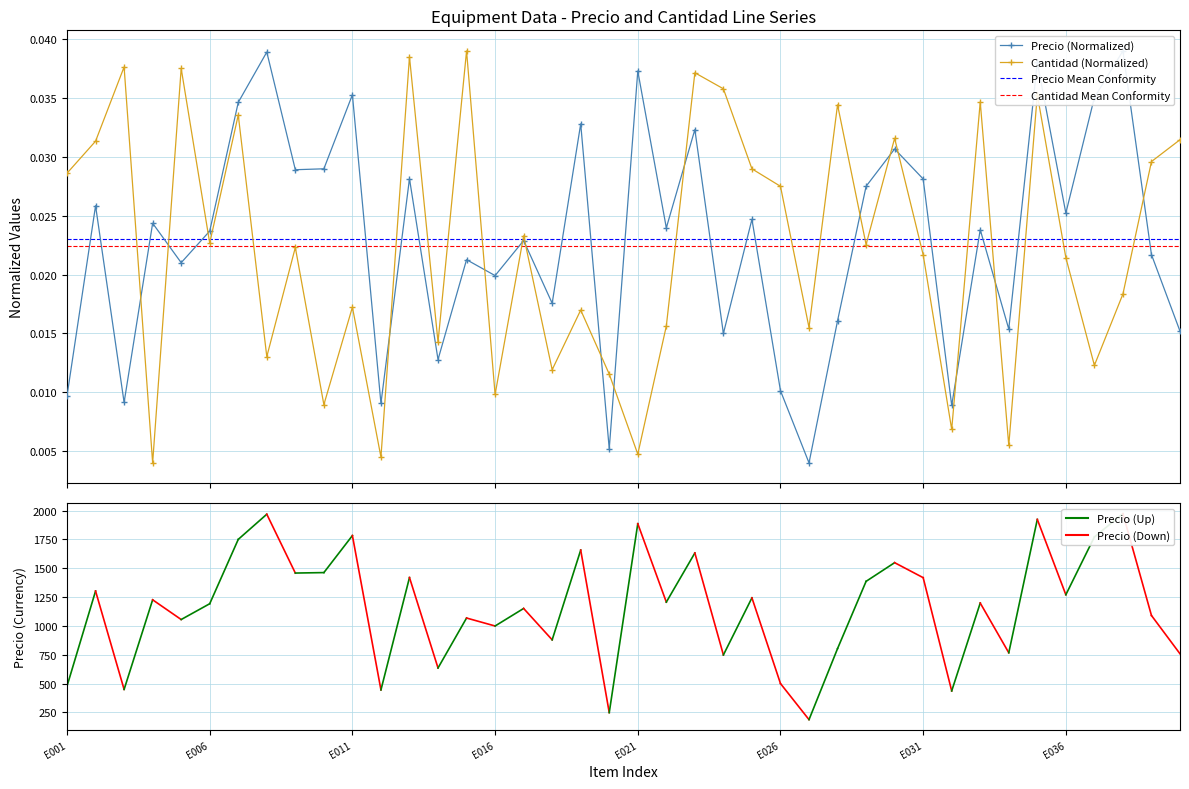

At which category does Precio reach its first local peak?

E002